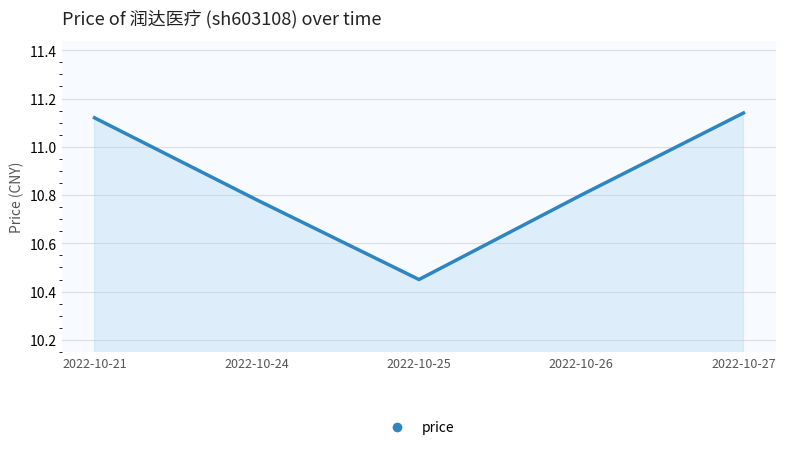

Between 2022-10-25 and 2022-10-24, which is larger?

2022-10-24